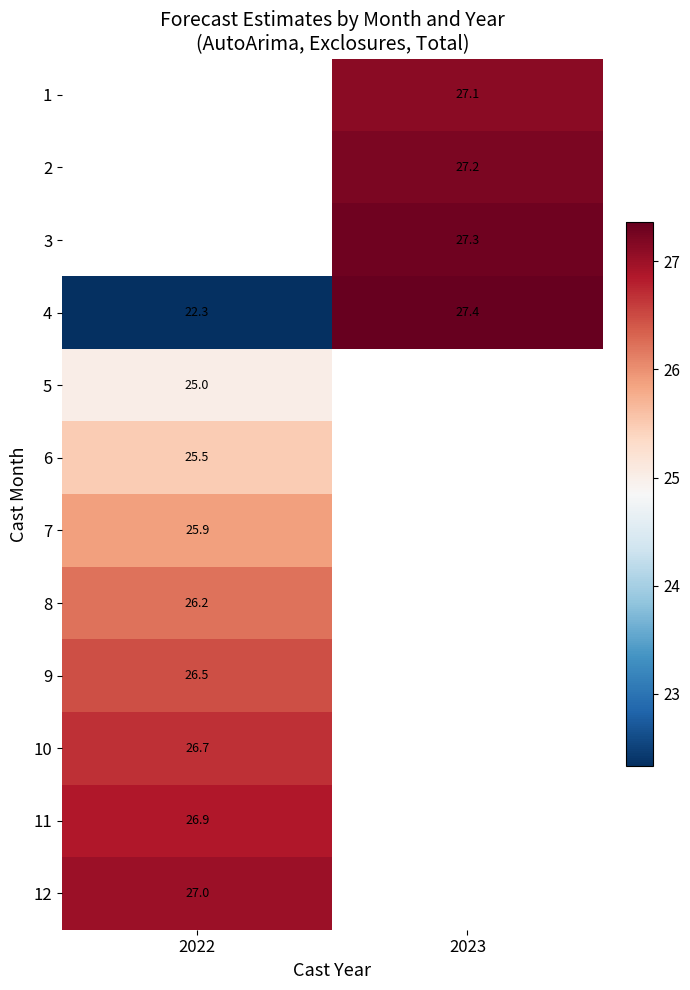

The 3 series shows 27.3 at 2023. True or false?

True